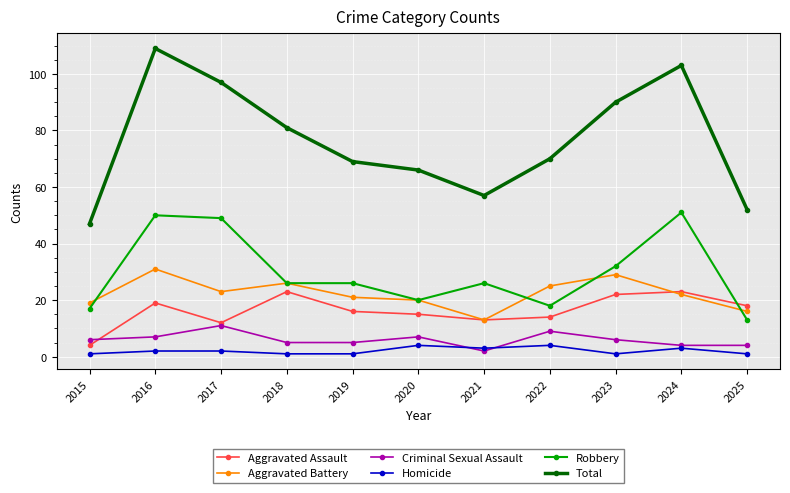

Where is Aggravated Battery nearest to the value 22?

2024